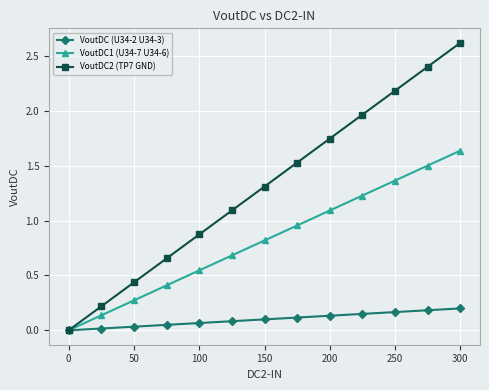

What is the value of the VoutDC2 (TP7 GND) point at the 6th from the left?

1.1